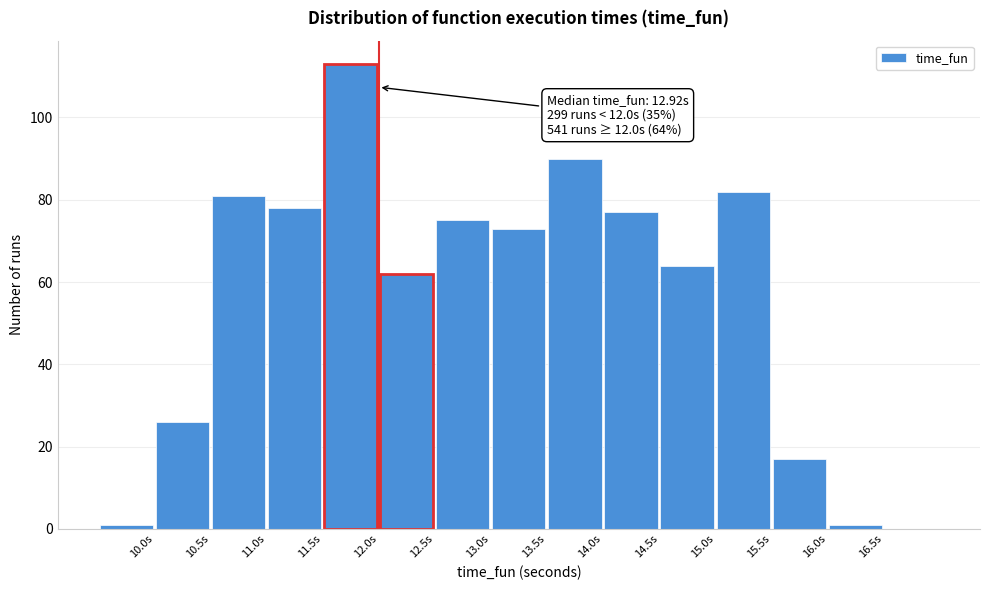

Which range on the x-axis has the tallest bar?

11.5 to 12.0